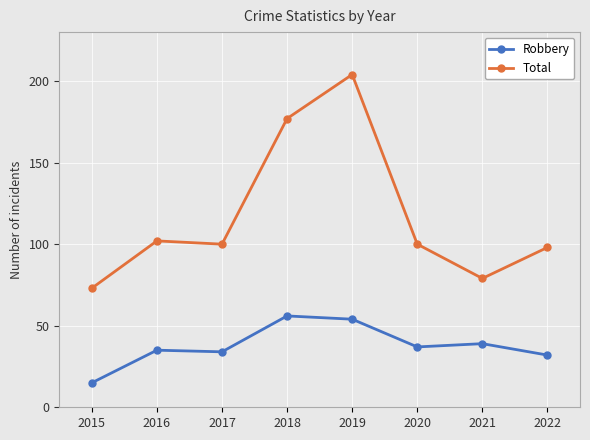

What is the maximum value for Total?

204